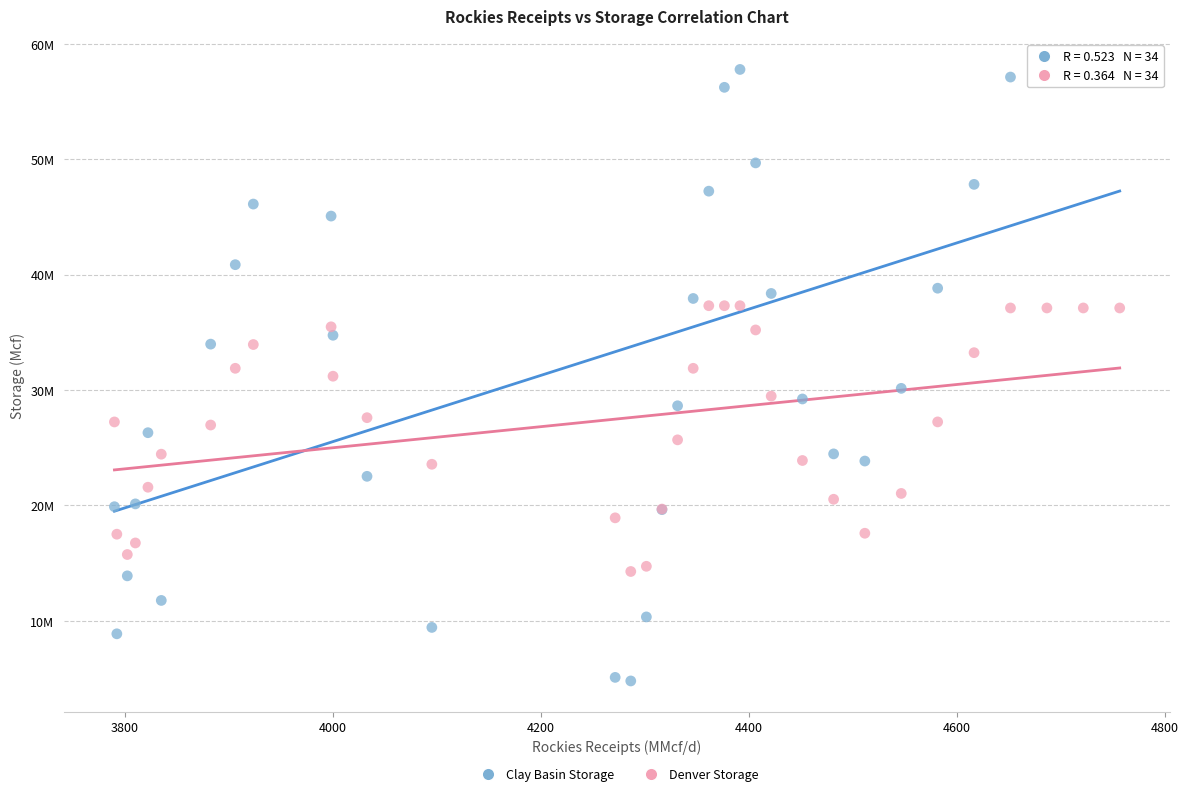

What are all the series names shown in the legend?

Clay Basin Storage, Denver Storage